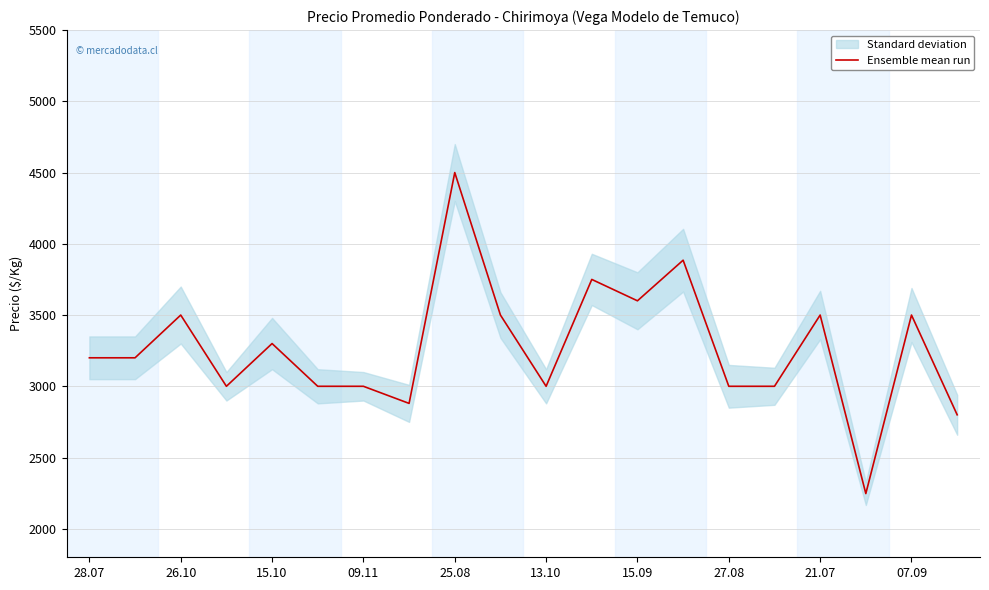

The value of Ensemble mean run at 13.10 is 4191. True or false?

False